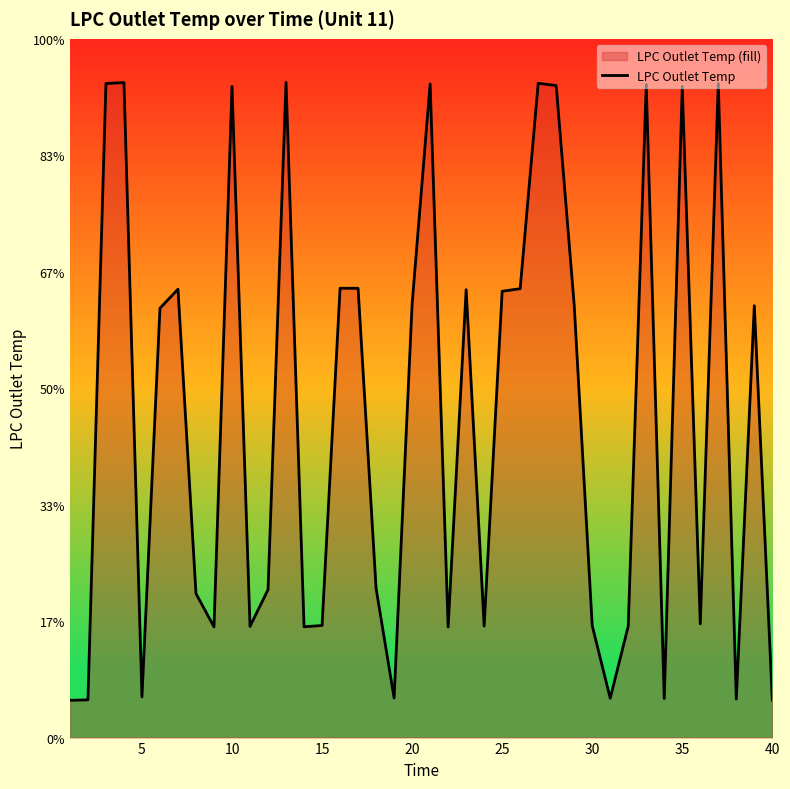

Does the chart display data point markers on the line(s)?

No